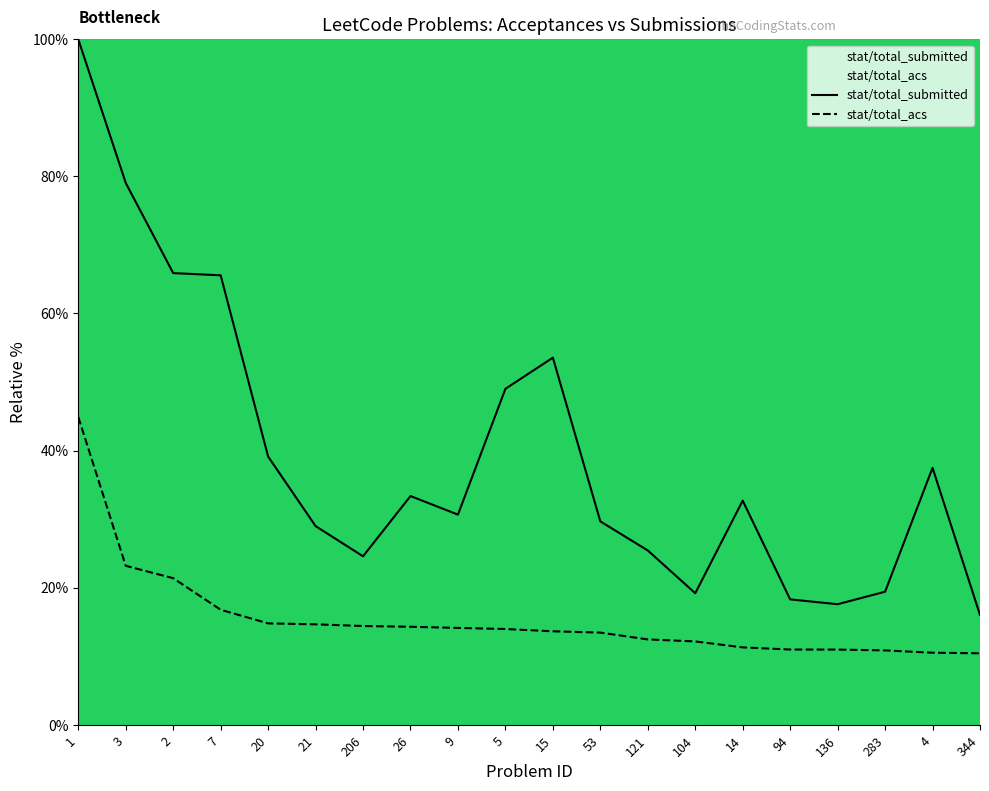

What is the average value of the stat/total_submitted series?

39.3